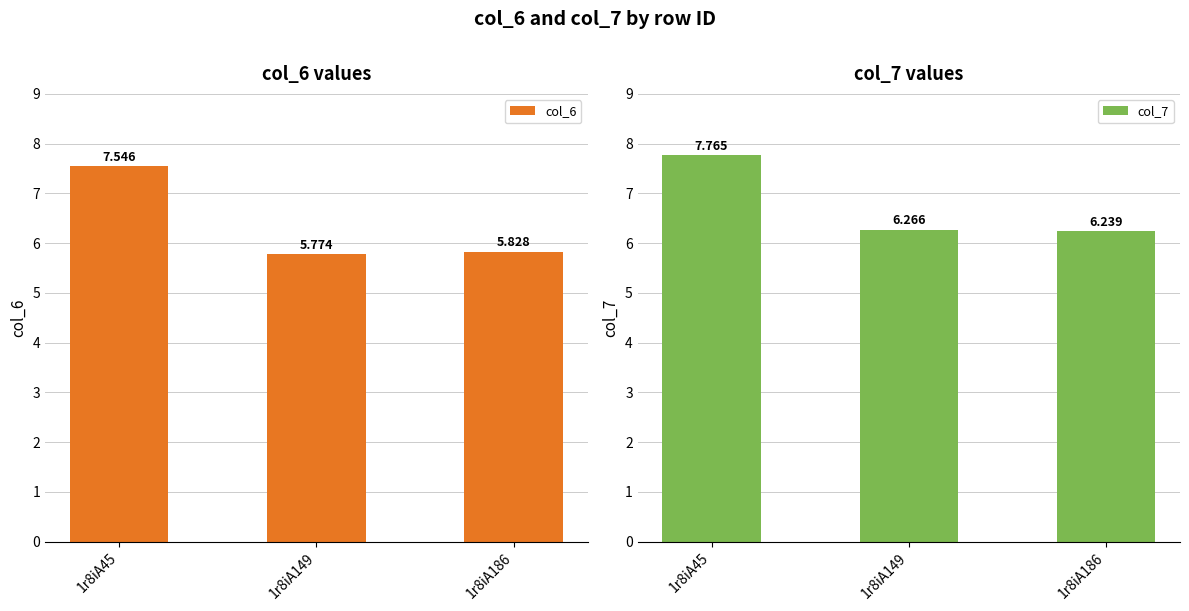

What value does the col_7 series have at 1r8iA186?

6.2